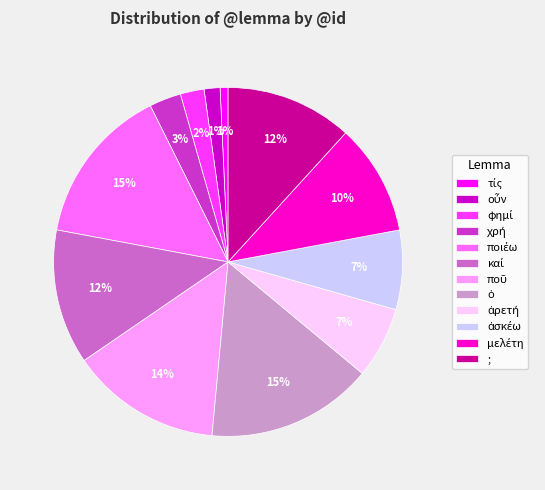

To the nearest percent, what is the average slice percentage?

8%